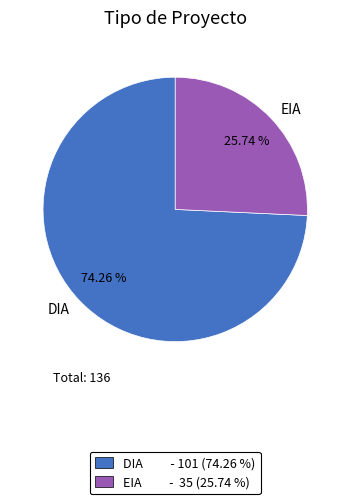

Approximately how many times larger is the value at EIA compared to DIA?

0.3